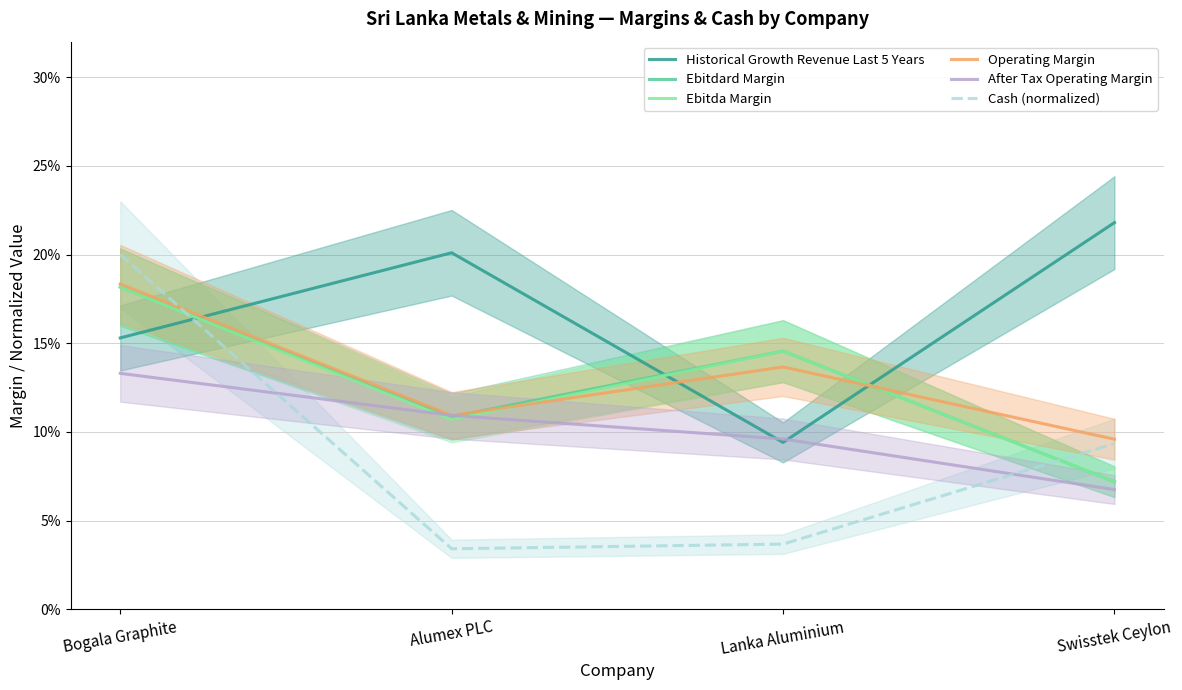

The Operating Margin series shows 0.2 at Bogala Graphite. True or false?

True